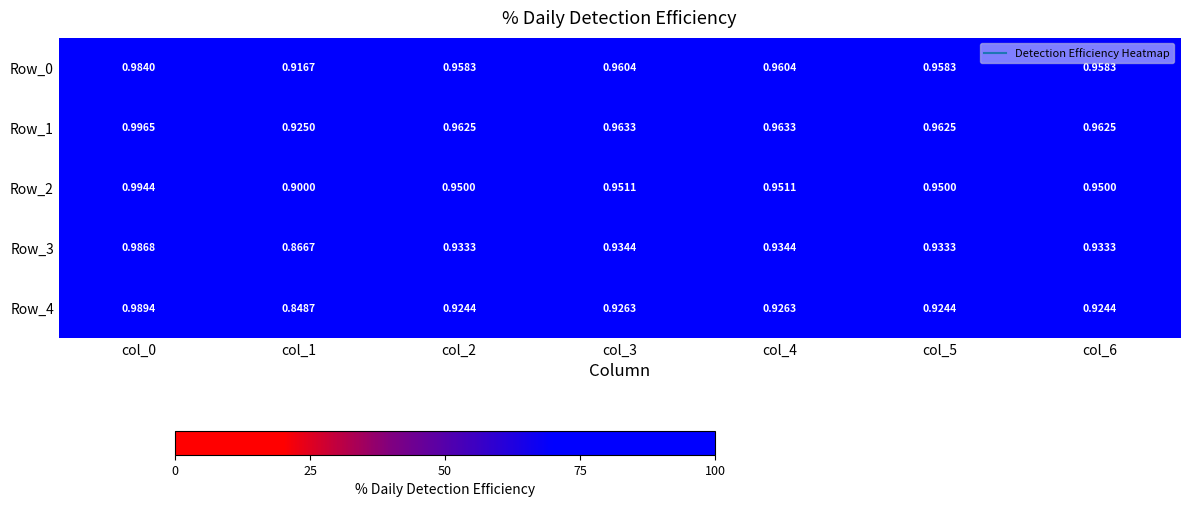

Is the value of Row_0 at col_1 greater than the value of Row_3 at col_3?

No